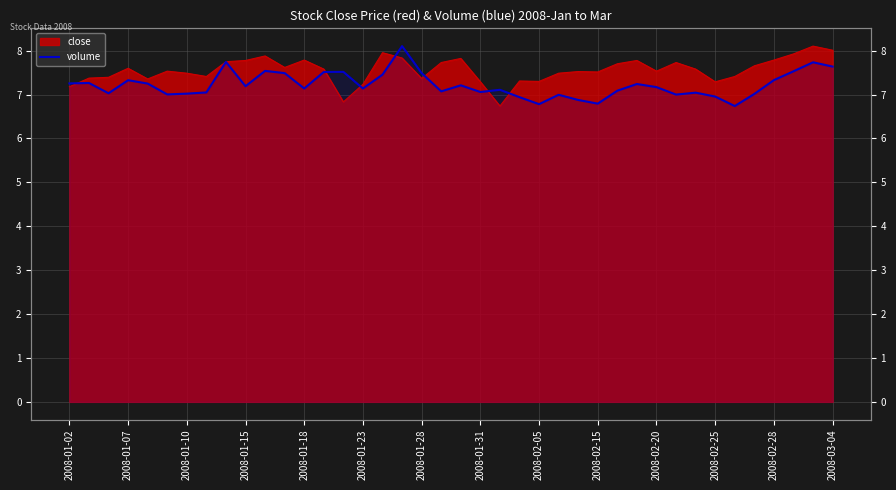

Approximately how many times larger is the value at 2008-01-23 compared to 2008-02-28?

1.0